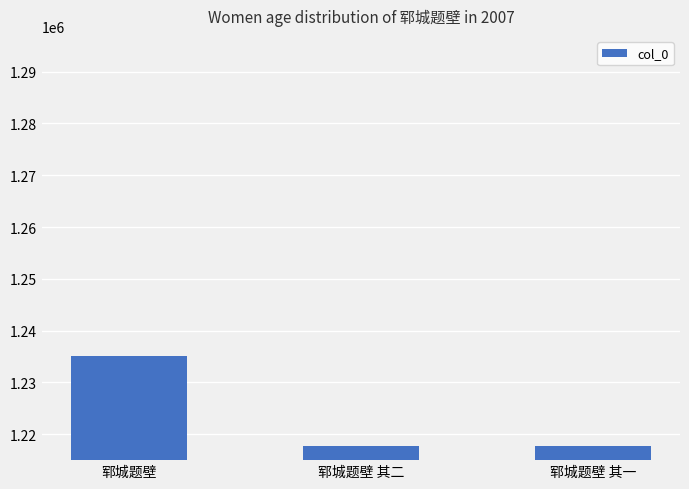

What is the value of the 1st bar from the left?

1235120